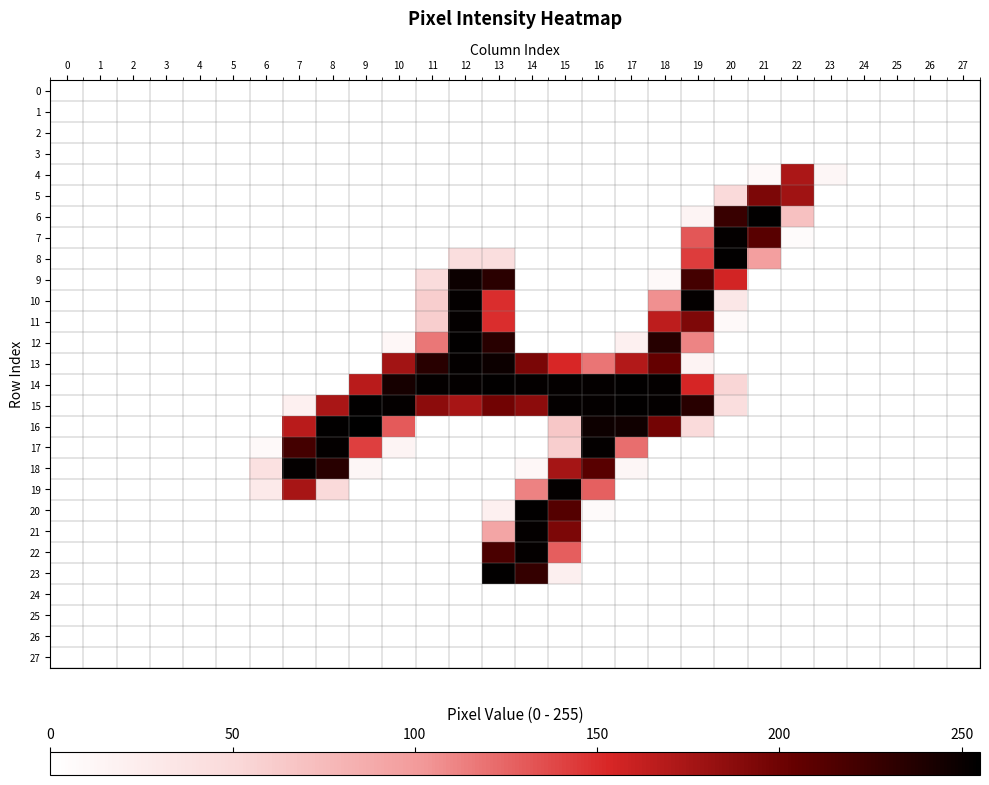

Reading left to right, extract all data points from this chart.

0: 0=0	1=0	2=0	3=0	4=0	5=0	6=0	7=0	8=0	9=0	10=0	11=0	12=0	13=0	14=0	15=0	16=0	17=0	18=0	19=0	20=0	21=0	22=0	23=0	24=0	25=0	26=0	27=0
1: 0=0	1=0	2=0	3=0	4=0	5=0	6=0	7=0	8=0	9=0	10=0	11=0	12=0	13=0	14=0	15=0	16=0	17=0	18=0	19=0	20=0	21=0	22=0	23=0	24=0	25=0	26=0	27=0
2: 0=0	1=0	2=0	3=0	4=0	5=0	6=0	7=0	8=0	9=0	10=0	11=0	12=0	13=0	14=0	15=0	16=0	17=0	18=0	19=0	20=0	21=0	22=0	23=0	24=0	25=0	26=0	27=0
3: 0=0	1=0	2=0	3=0	4=0	5=0	6=0	7=0	8=0	9=0	10=0	11=0	12=0	13=0	14=0	15=0	16=0	17=0	18=0	19=0	20=0	21=0	22=0	23=0	24=0	25=0	26=0	27=0
4: 0=0	1=0	2=0	3=0	4=0	5=0	6=0	7=0	8=0	9=0	10=0	11=0	12=0	13=0	14=0	15=0	16=0	17=0	18=0	19=0	20=0	21=8	22=173	23=12	24=0	25=0	26=0	27=0
5: 0=0	1=0	2=0	3=0	4=0	5=0	6=0	7=0	8=0	9=0	10=0	11=0	12=0	13=0	14=0	15=0	16=0	17=0	18=0	19=0	20=49	21=194	22=178	23=0	24=0	25=0	26=0	27=0
6: 0=0	1=0	2=0	3=0	4=0	5=0	6=0	7=0	8=0	9=0	10=0	11=0	12=0	13=0	14=0	15=0	16=0	17=0	18=0	19=14	20=227	21=254	22=70	23=0	24=0	25=0	26=0	27=0
7: 0=0	1=0	2=0	3=0	4=0	5=0	6=0	7=0	8=0	9=0	10=0	11=0	12=0	13=0	14=0	15=0	16=0	17=0	18=0	19=131	20=253	21=211	22=5	23=0	24=0	25=0	26=0	27=0
8: 0=0	1=0	2=0	3=0	4=0	5=0	6=0	7=0	8=0	9=0	10=0	11=0	12=43	13=43	14=0	15=0	16=0	17=0	18=0	19=143	20=254	21=97	22=0	23=0	24=0	25=0	26=0	27=0
9: 0=0	1=0	2=0	3=0	4=0	5=0	6=0	7=0	8=0	9=0	10=0	11=46	12=249	13=234	14=0	15=0	16=0	17=0	18=7	19=221	20=156	21=0	22=0	23=0	24=0	25=0	26=0	27=0
10: 0=0	1=0	2=0	3=0	4=0	5=0	6=0	7=0	8=0	9=0	10=0	11=59	12=253	13=150	14=0	15=0	16=0	17=0	18=106	19=253	20=31	21=0	22=0	23=0	24=0	25=0	26=0	27=0
11: 0=0	1=0	2=0	3=0	4=0	5=0	6=0	7=0	8=0	9=0	10=0	11=59	12=253	13=150	14=0	15=0	16=0	17=0	18=165	19=193	20=8	21=0	22=0	23=0	24=0	25=0	26=0	27=0
12: 0=0	1=0	2=0	3=0	4=0	5=0	6=0	7=0	8=0	9=0	10=10	11=117	12=254	13=235	14=0	15=0	16=0	17=20	18=236	19=111	20=0	21=0	22=0	23=0	24=0	25=0	26=0	27=0
13: 0=0	1=0	2=0	3=0	4=0	5=0	6=0	7=0	8=0	9=0	10=177	11=235	12=253	13=249	14=195	15=153	16=118	17=170	18=205	19=15	20=0	21=0	22=0	23=0	24=0	25=0	26=0	27=0
14: 0=0	1=0	2=0	3=0	4=0	5=0	6=0	7=0	8=0	9=167	10=244	11=253	12=253	13=254	14=253	15=253	16=253	17=254	18=253	19=154	20=53	21=0	22=0	23=0	24=0	25=0	26=0	27=0
15: 0=0	1=0	2=0	3=0	4=0	5=0	6=0	7=19	8=174	9=254	10=253	11=187	12=175	13=199	14=187	15=253	16=253	17=254	18=253	19=235	20=43	21=0	22=0	23=0	24=0	25=0	26=0	27=0
16: 0=0	1=0	2=0	3=0	4=0	5=0	6=0	7=167	8=254	9=255	10=130	11=0	12=0	13=0	14=0	15=65	16=248	17=247	18=198	19=48	20=0	21=0	22=0	23=0	24=0	25=0	26=0	27=0
17: 0=0	1=0	2=0	3=0	4=0	5=0	6=7	7=221	8=253	9=142	10=14	11=0	12=0	13=0	14=0	15=59	16=253	17=121	18=0	19=0	20=0	21=0	22=0	23=0	24=0	25=0	26=0	27=0
18: 0=0	1=0	2=0	3=0	4=0	5=0	6=40	7=253	8=235	9=12	10=0	11=0	12=0	13=0	14=10	15=176	16=211	17=12	18=0	19=0	20=0	21=0	22=0	23=0	24=0	25=0	26=0	27=0
19: 0=0	1=0	2=0	3=0	4=0	5=0	6=28	7=175	8=49	9=0	10=0	11=0	12=0	13=0	14=112	15=253	16=127	17=0	18=0	19=0	20=0	21=0	22=0	23=0	24=0	25=0	26=0	27=0
20: 0=0	1=0	2=0	3=0	4=0	5=0	6=0	7=0	8=0	9=0	10=0	11=0	12=0	13=20	14=254	15=213	16=6	17=0	18=0	19=0	20=0	21=0	22=0	23=0	24=0	25=0	26=0	27=0
21: 0=0	1=0	2=0	3=0	4=0	5=0	6=0	7=0	8=0	9=0	10=0	11=0	12=0	13=92	14=253	15=194	16=0	17=0	18=0	19=0	20=0	21=0	22=0	23=0	24=0	25=0	26=0	27=0
22: 0=0	1=0	2=0	3=0	4=0	5=0	6=0	7=0	8=0	9=0	10=0	11=0	12=0	13=218	14=253	15=128	16=0	17=0	18=0	19=0	20=0	21=0	22=0	23=0	24=0	25=0	26=0	27=0
23: 0=0	1=0	2=0	3=0	4=0	5=0	6=0	7=0	8=0	9=0	10=0	11=0	12=0	13=254	14=229	15=21	16=0	17=0	18=0	19=0	20=0	21=0	22=0	23=0	24=0	25=0	26=0	27=0
24: 0=0	1=0	2=0	3=0	4=0	5=0	6=0	7=0	8=0	9=0	10=0	11=0	12=0	13=0	14=0	15=0	16=0	17=0	18=0	19=0	20=0	21=0	22=0	23=0	24=0	25=0	26=0	27=0
25: 0=0	1=0	2=0	3=0	4=0	5=0	6=0	7=0	8=0	9=0	10=0	11=0	12=0	13=0	14=0	15=0	16=0	17=0	18=0	19=0	20=0	21=0	22=0	23=0	24=0	25=0	26=0	27=0
26: 0=0	1=0	2=0	3=0	4=0	5=0	6=0	7=0	8=0	9=0	10=0	11=0	12=0	13=0	14=0	15=0	16=0	17=0	18=0	19=0	20=0	21=0	22=0	23=0	24=0	25=0	26=0	27=0
27: 0=0	1=0	2=0	3=0	4=0	5=0	6=0	7=0	8=0	9=0	10=0	11=0	12=0	13=0	14=0	15=0	16=0	17=0	18=0	19=0	20=0	21=0	22=0	23=0	24=0	25=0	26=0	27=0